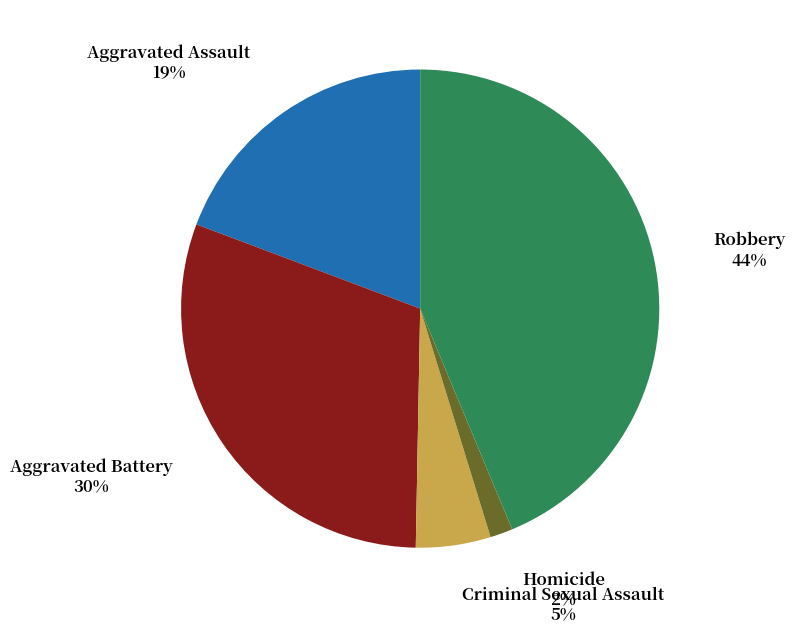

To the nearest percent, what is the difference between the largest and smallest slice percentages?

42%